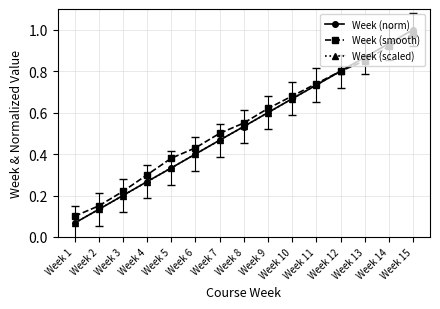

What are all the series names shown in the legend?

Week (norm), Week (smooth), Week (scaled)